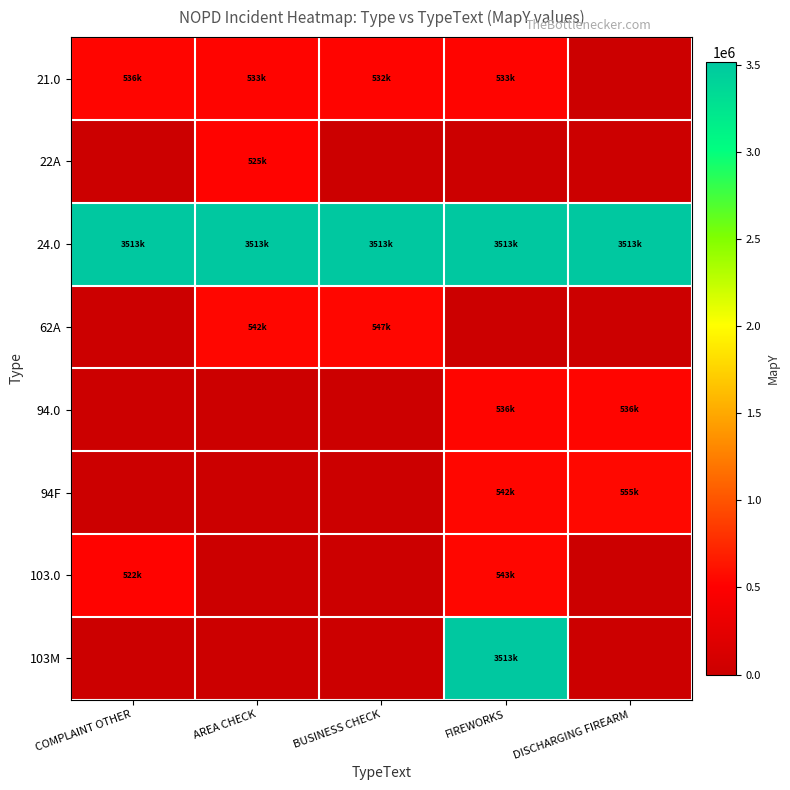

Which label corresponds to the largest value in the chart?

COMPLAINT OTHER